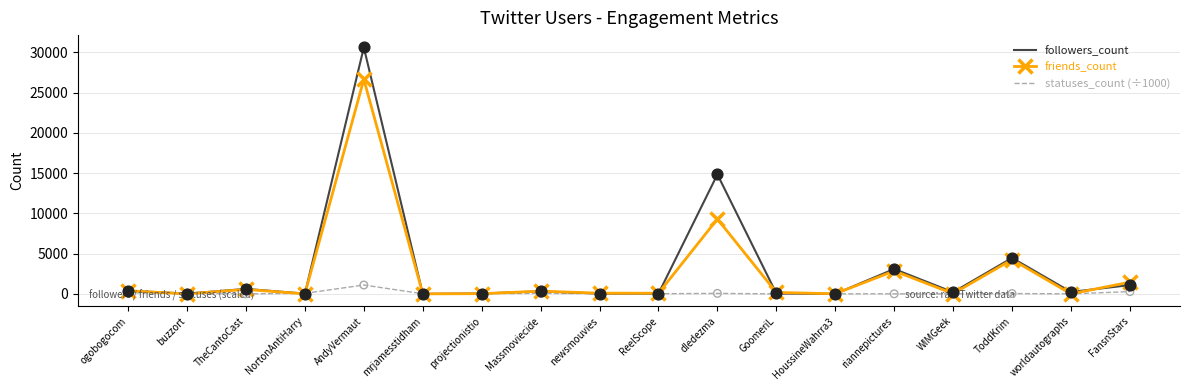

Which series has the widest spread of values?

followers_count